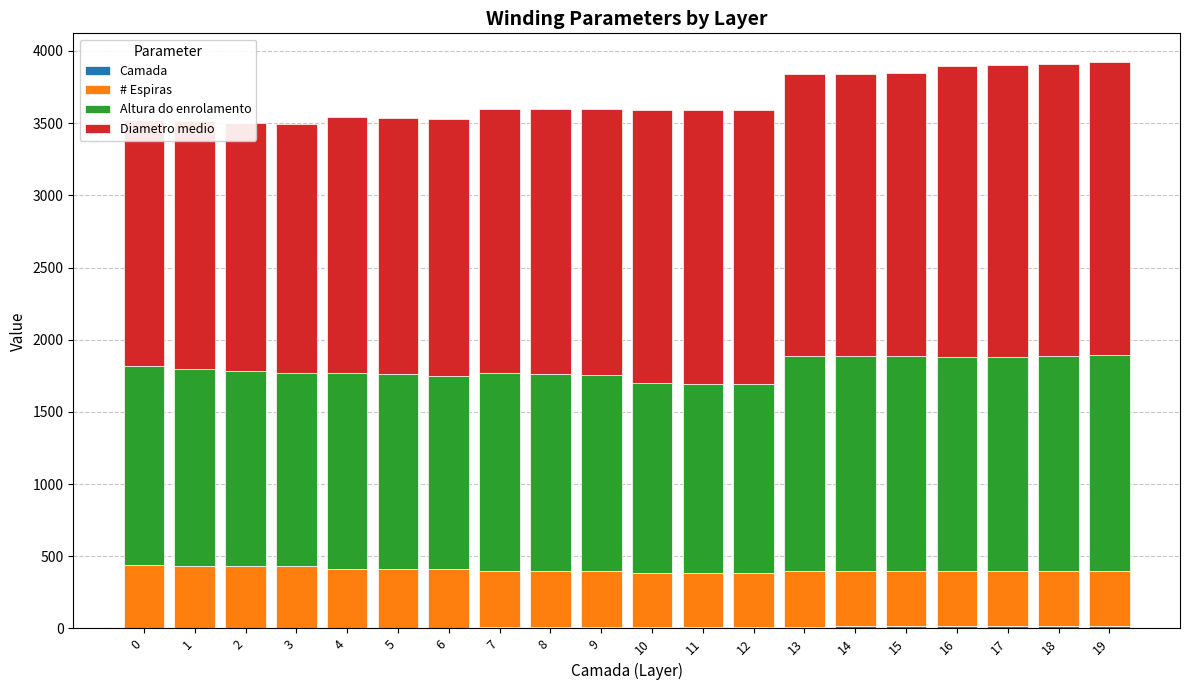

How many bars are there in each group?

4